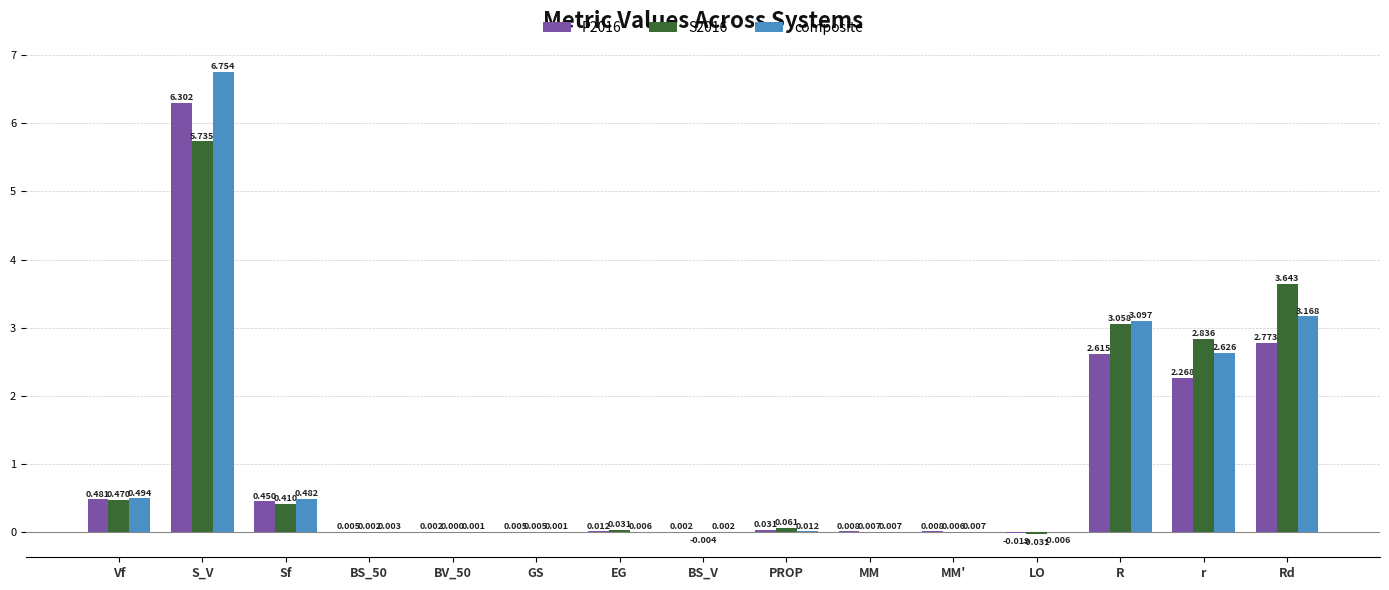

Which category has the highest value across all series?

S_V